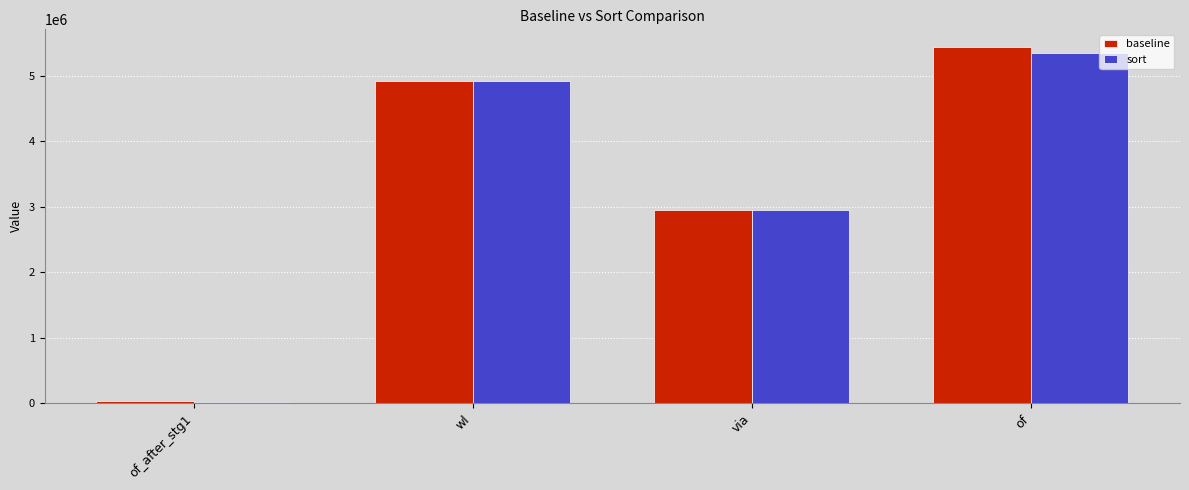

At which category is the sum across all series the highest?

of